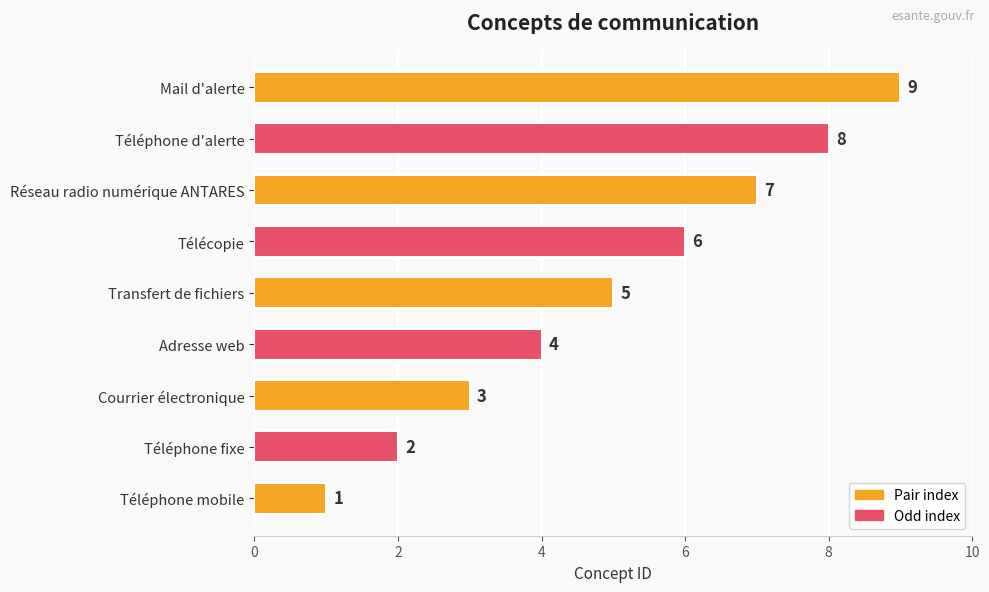

The chart shows a value of 3 at Courrier électronique. True or false?

True